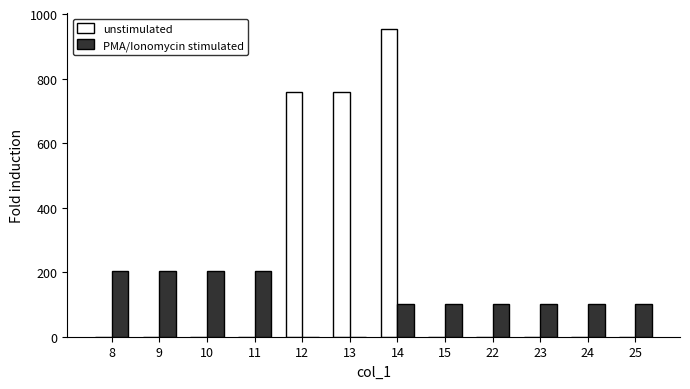

How many distinct data groups are displayed?

2